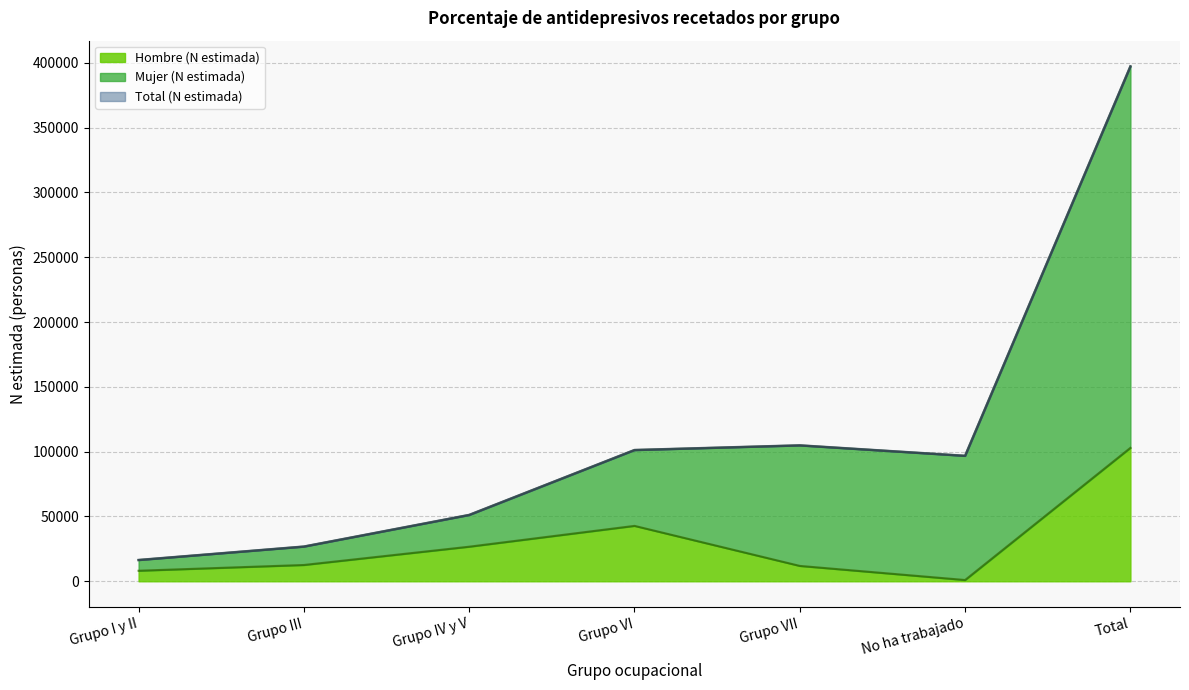

How many intersections are there between Total (N estimada) and Mujer (N estimada)?

1